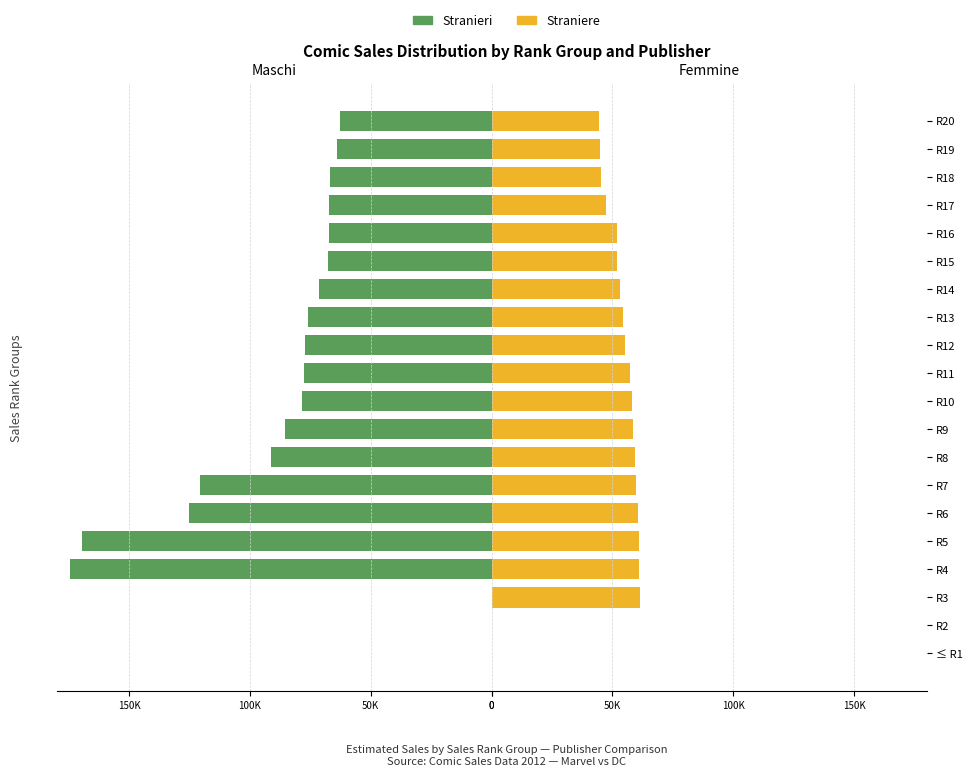

True or false: Straniere has a value of 58014 at R10.

True